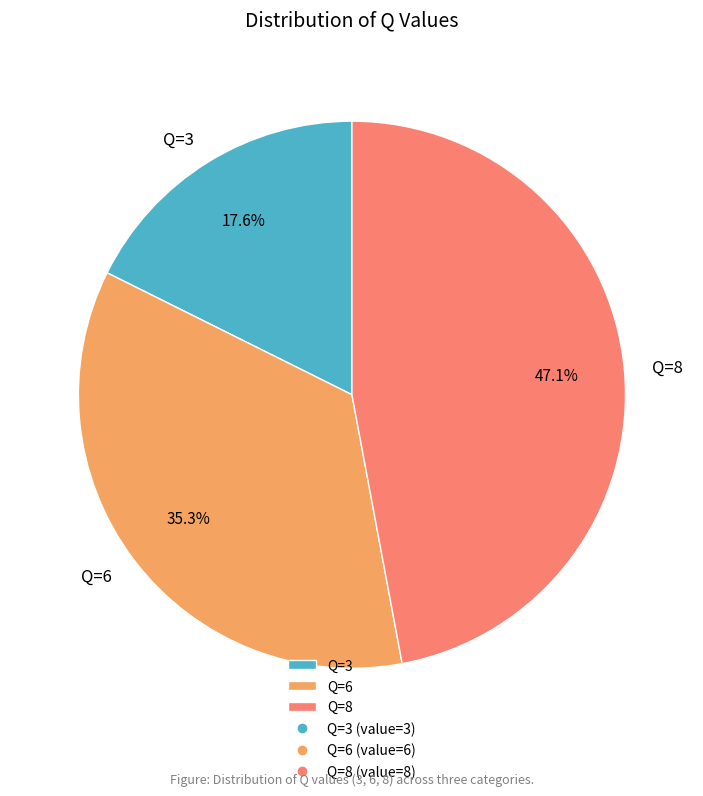

What portion of the pie excludes Q=8?

52.9%